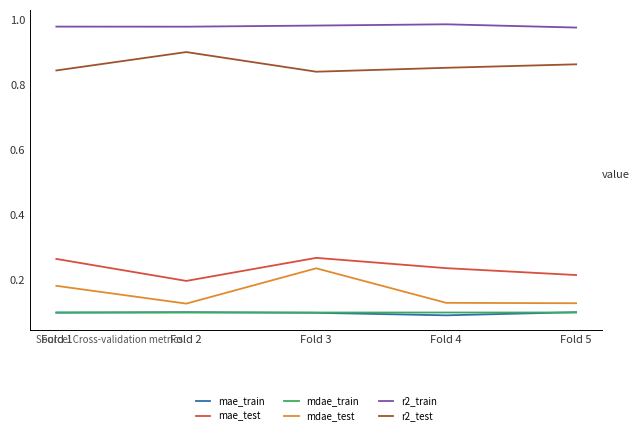

What is the total value across all series at Fold 5?

2.4